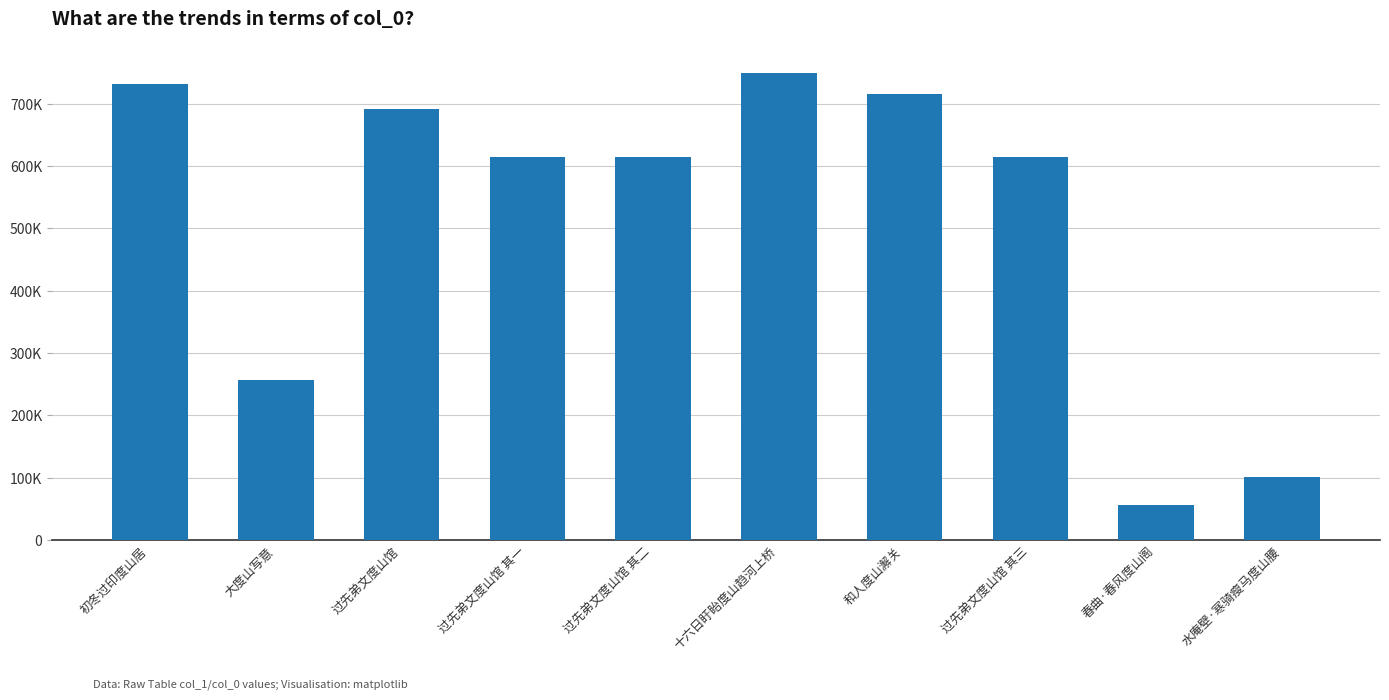

Are the bars horizontal?

No